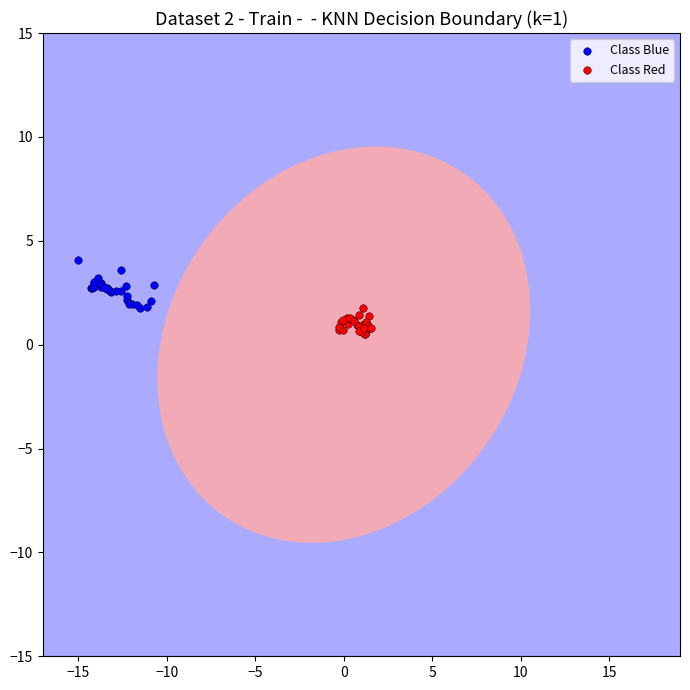

Which series reaches the minimum Y coordinate?

Class Red